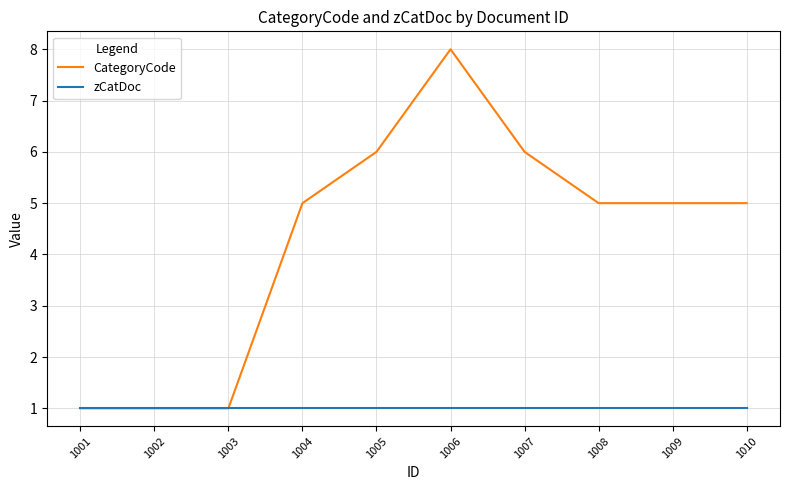

What is the sum of the CategoryCode values at 1002 and 1009?

6